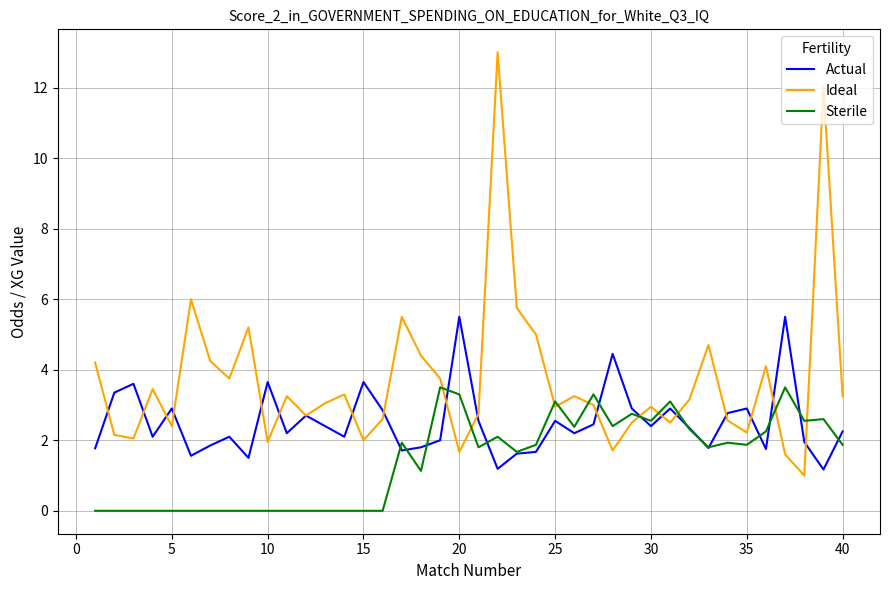

Which series has the largest total across all categories?

Ideal